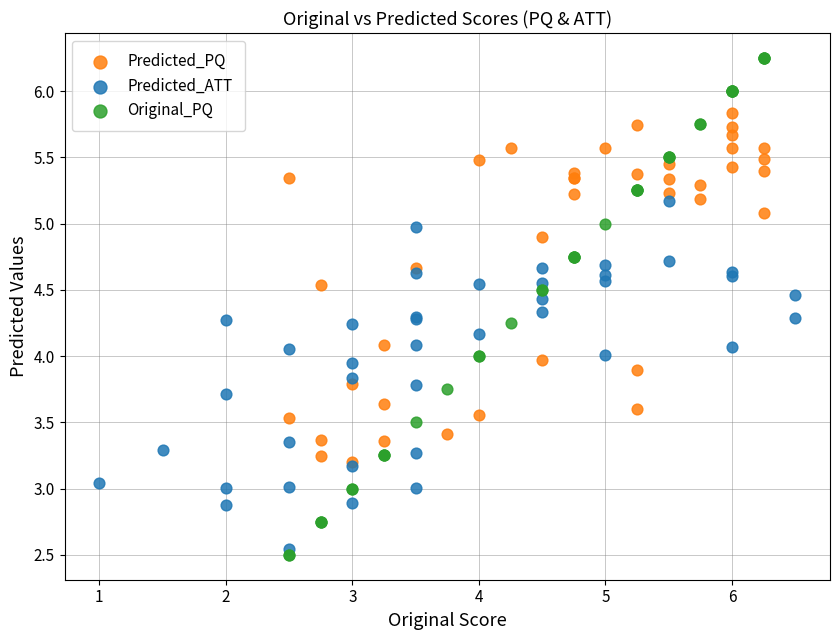

Which series has the largest Y range (max minus min)?

Original_PQ